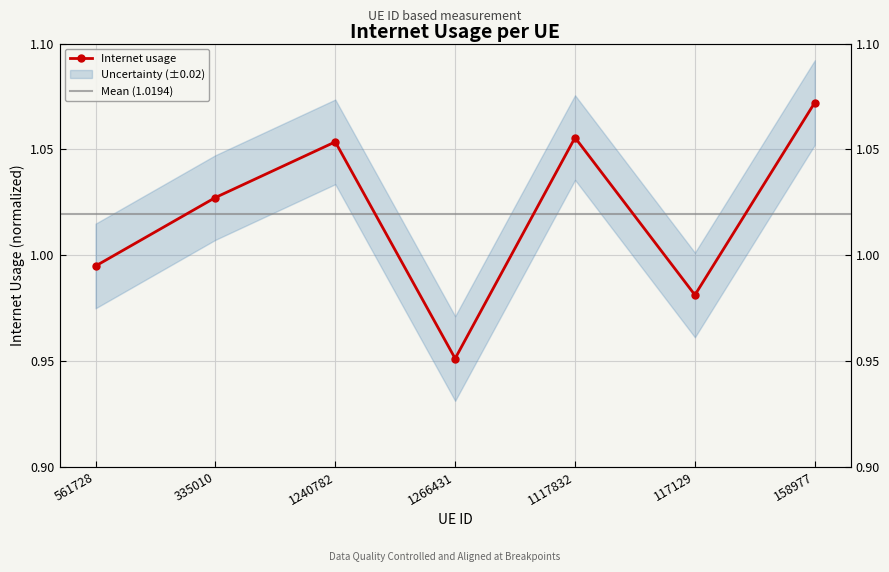

How many data points are above 1?

4